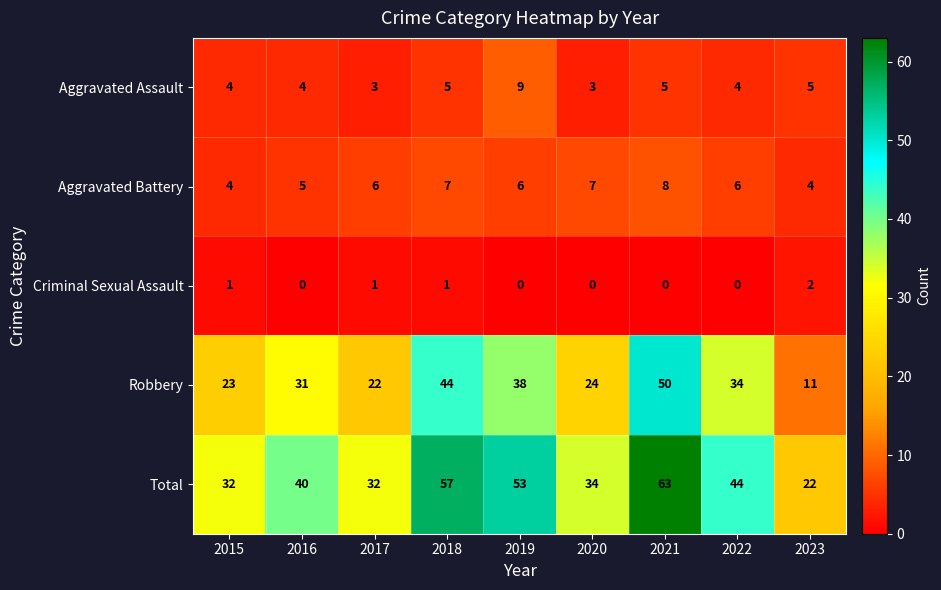

What is the total value across all series at 2017?

64